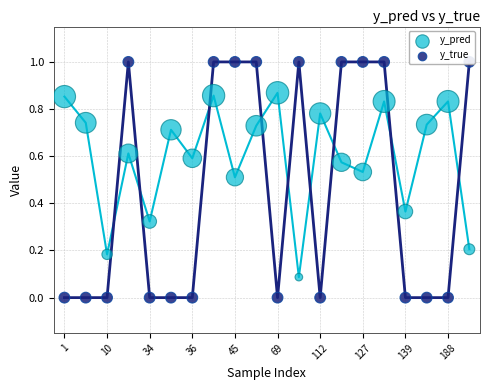

Which series has the largest total across all categories?

y_pred